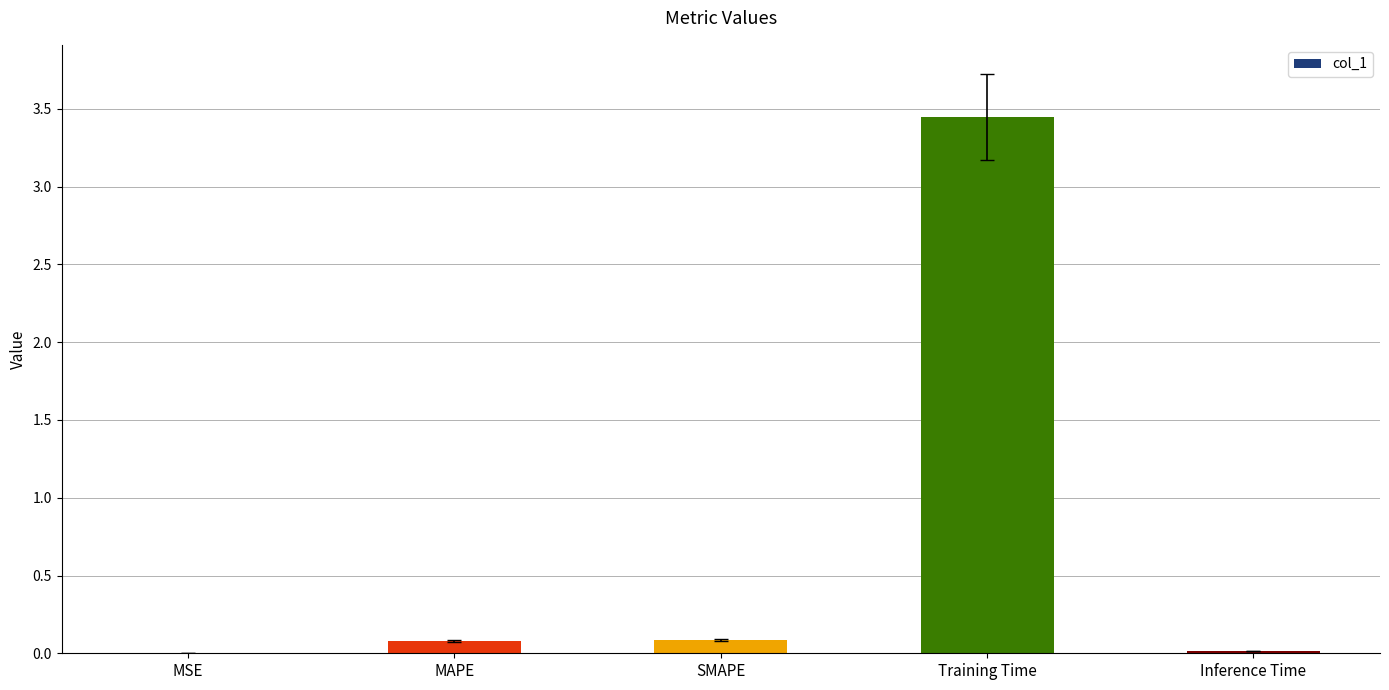

Is it true that the value at Inference Time is 0.0?

True